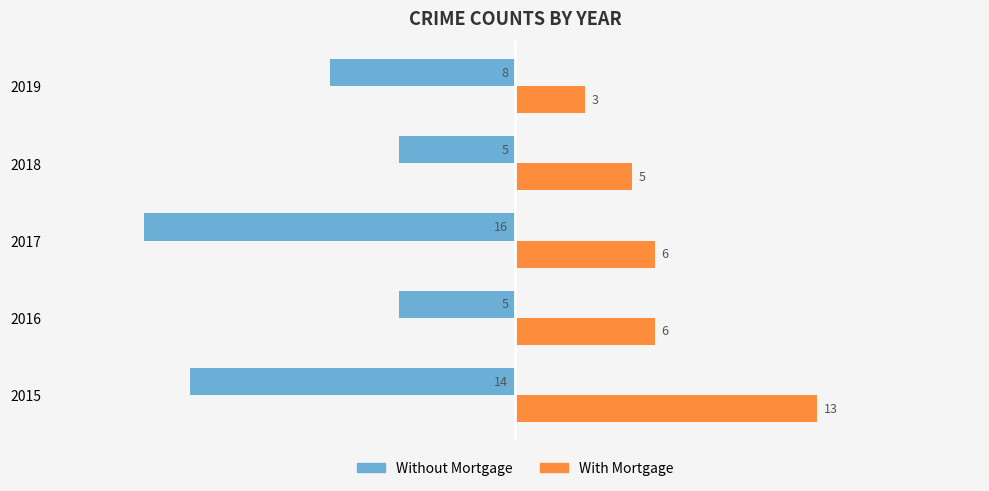

Count the number of categories in the chart.

5